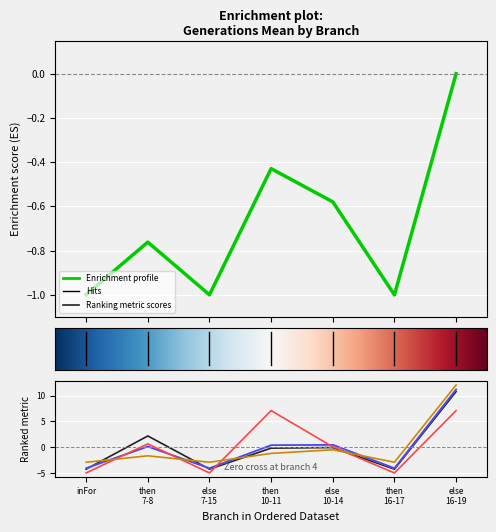

Reading left to right, list all the values displayed in this chart.

gmean: -1.0	-0.8	-1.0	-0.4	-0.6	-1.0	0.0
g5mean: -4.2	2.2	-4.2	-0.2	-0.1	-4.2	10.8
g10mean: -4.1	0.1	-4.1	0.4	0.5	-4.1	11.2
g20mean: -4.1	0.1	-4.1	0.4	0.5	-4.1	11.2
rmean: -5.0	0.7	-5.0	7.1	0.1	-5.0	7.1
gmedian: -2.9	-1.7	-2.9	-1.2	-0.5	-2.9	12.1